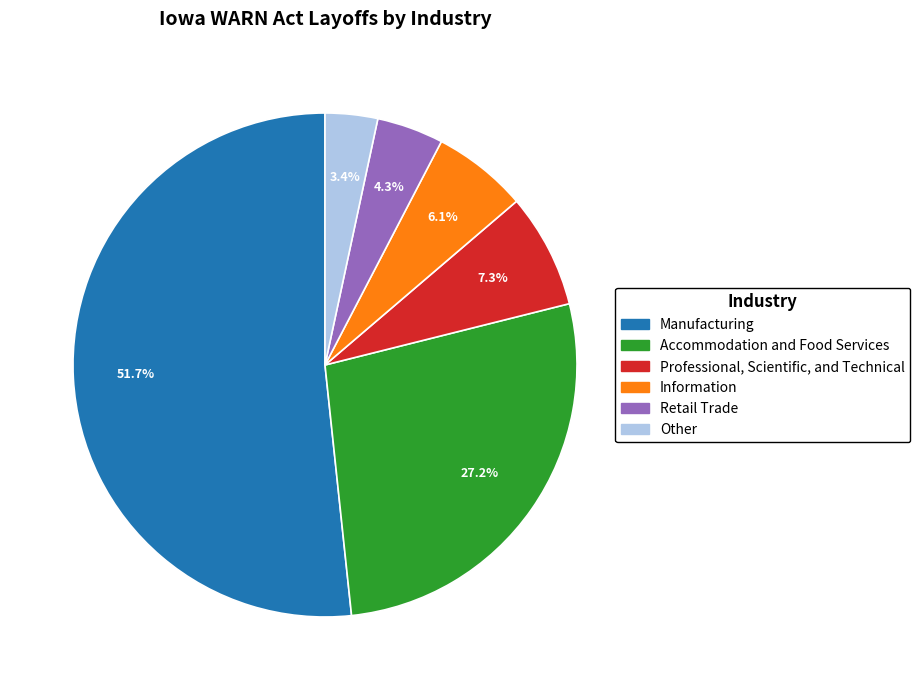

Does any single category account for the majority?

Yes